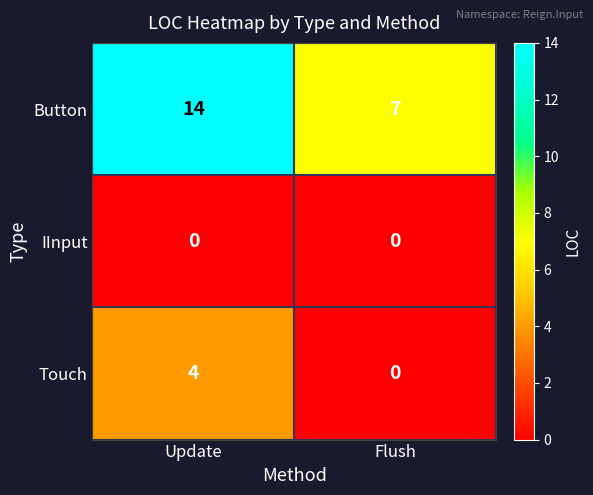

Reading left to right, list all the values displayed in this chart.

Button: 14	7
IInput: 0	0
Touch: 4	0